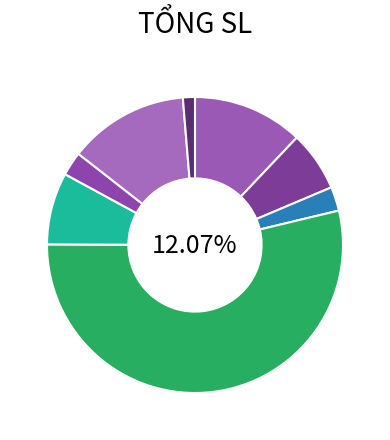

What percentage is the C. Lào slice, to the nearest percent?

13%